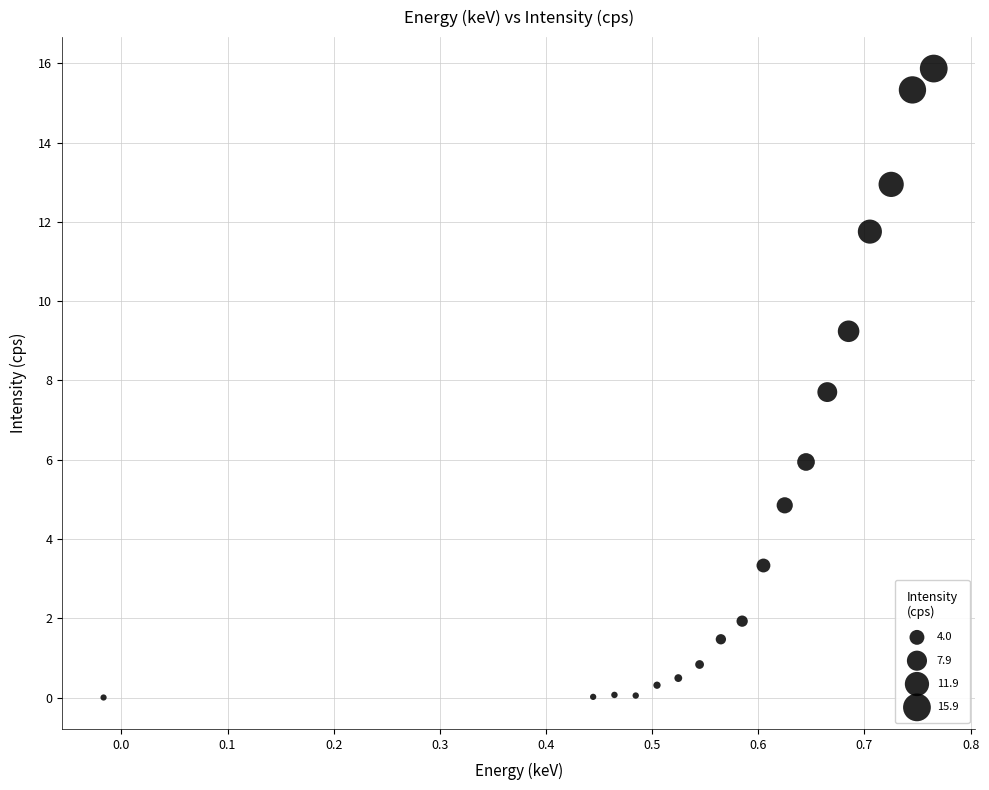

What Y value in the scatter plot is closest to 7?

7.7